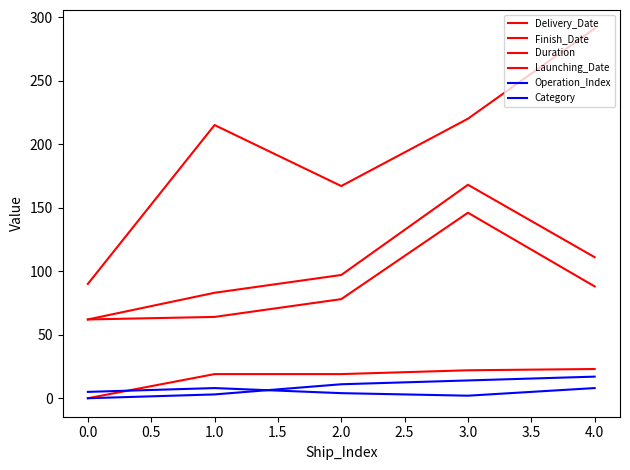

Does the chart display data point markers on the line(s)?

No